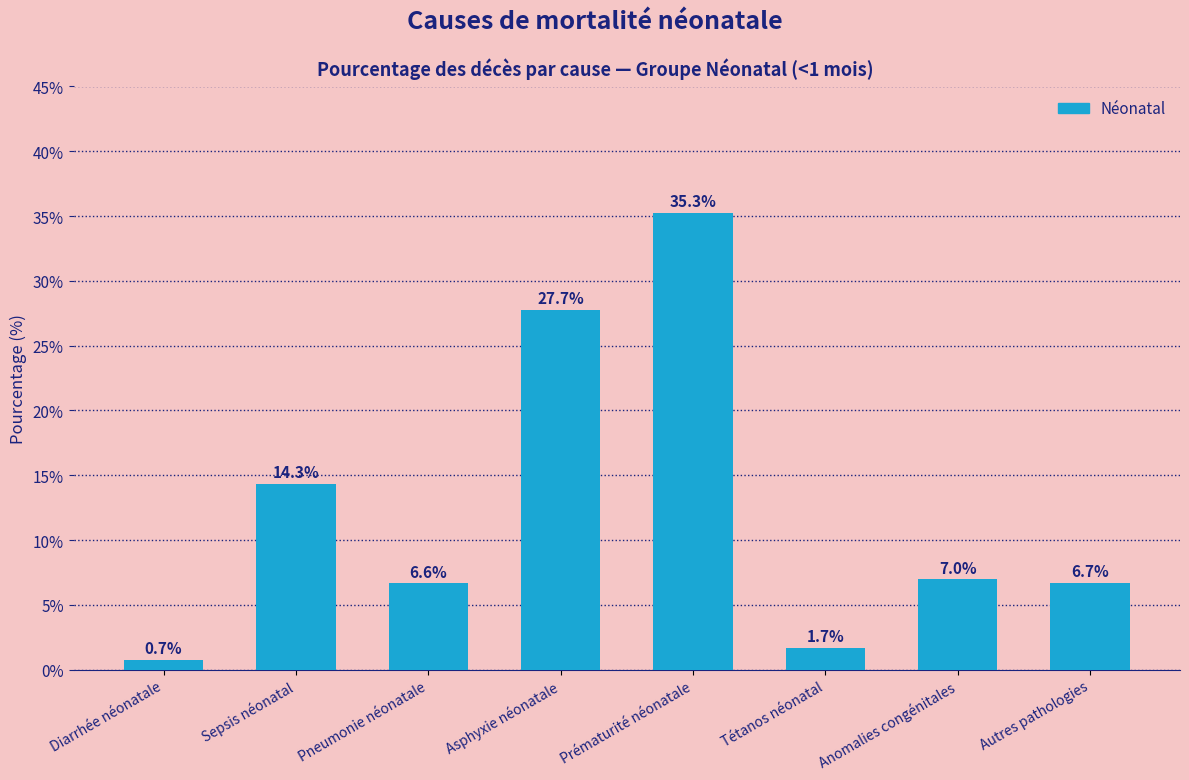

Reading left to right, list all the values displayed in this chart.

Diarrhée néonatale=0.7	Sepsis néonatal=14.3	Pneumonie néonatale=6.6	Asphyxie néonatale=27.7	Prématurité néonatale=35.3	Tétanos néonatal=1.7	Anomalies congénitales=7.0	Autres pathologies=6.7